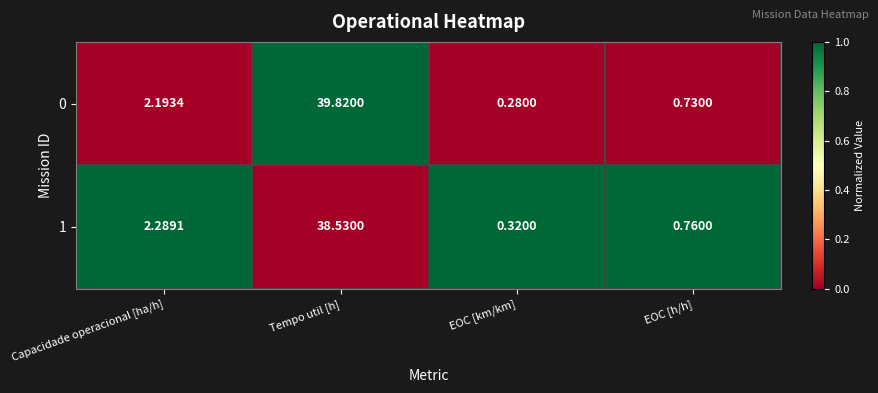

How many categories are shown in the chart?

4